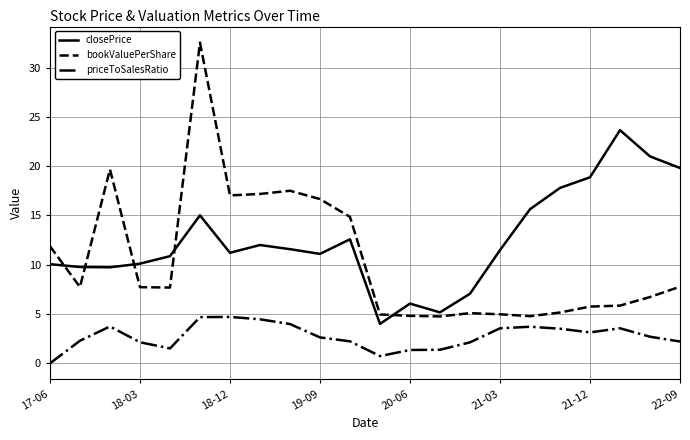

What is the difference between the maximum and minimum values in the bookValuePerShare series?

27.8